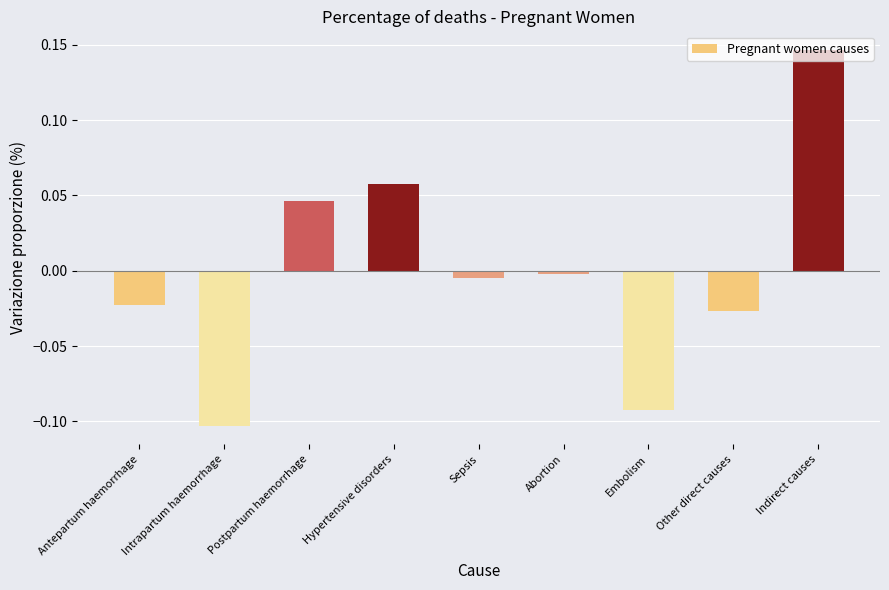

Which label corresponds to the largest value in the chart?

Indirect causes